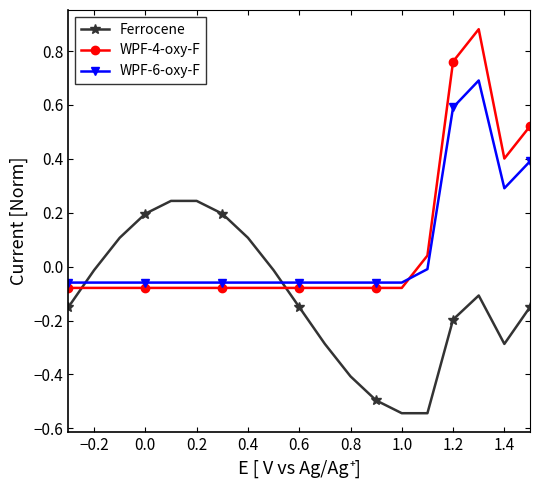

How many intersections are there between Ferrocene and WPF-6-oxy-F?

2